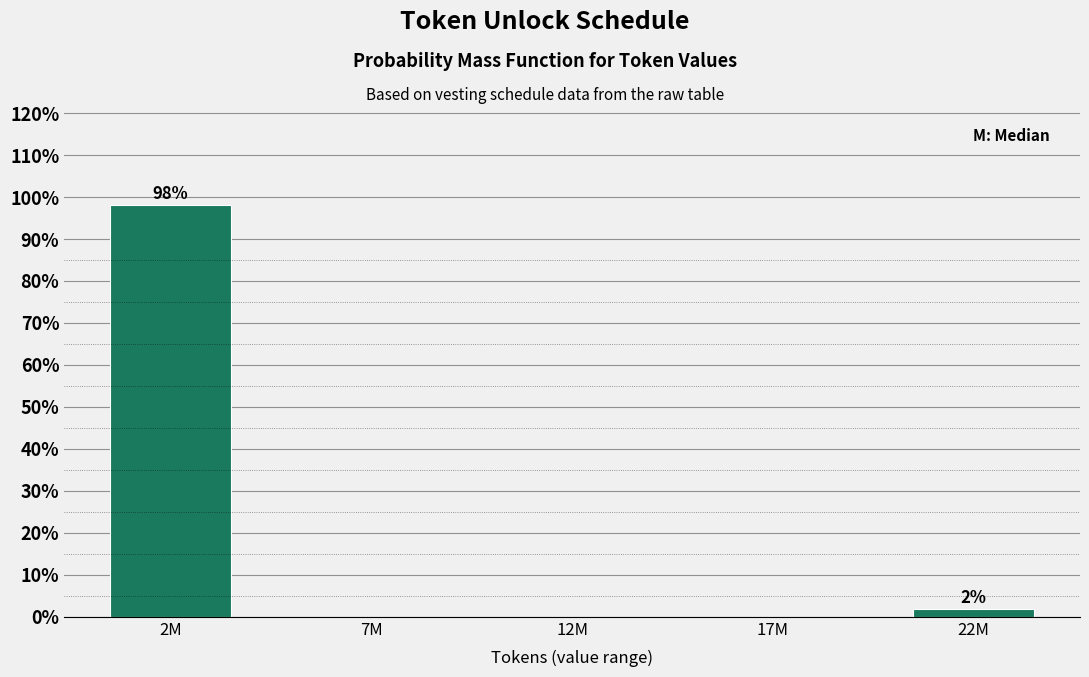

Reading right to left, list all the values displayed in this chart.

22M=1.9	17M=0.0	12M=0.0	7M=0.0	2M=98.1